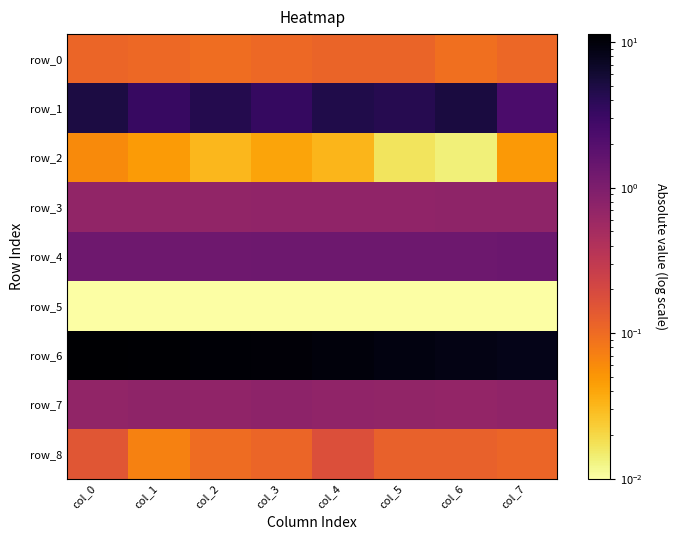

What value does the row_4 series have at col_4?

1.3